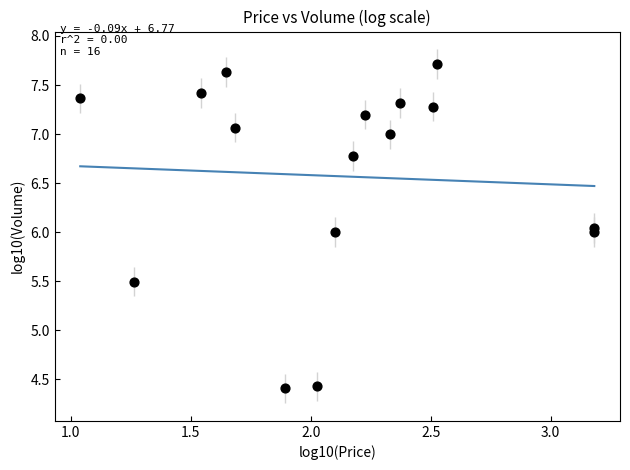

What is the range of X values (max minus min)?

2.1